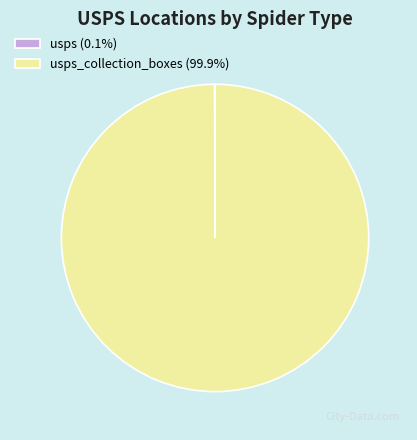

Does usps_collection_boxes (99.9%) account for over 50% of the chart?

Yes